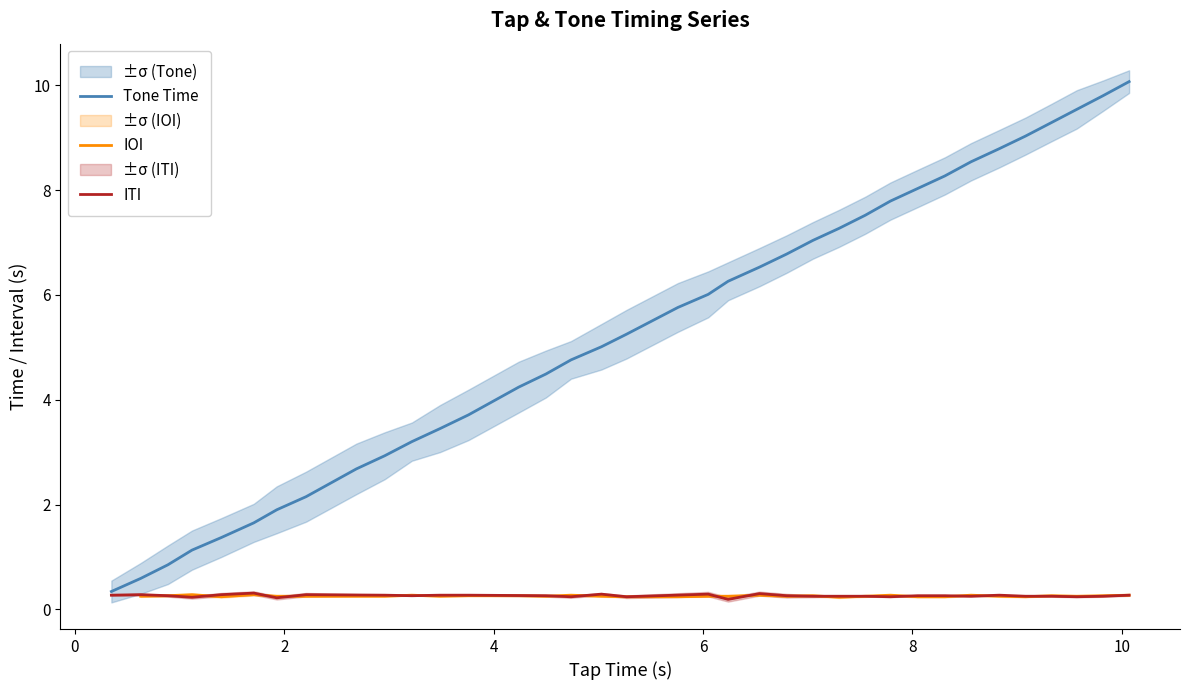

What is the change in value from 22 to 36?

+3.5